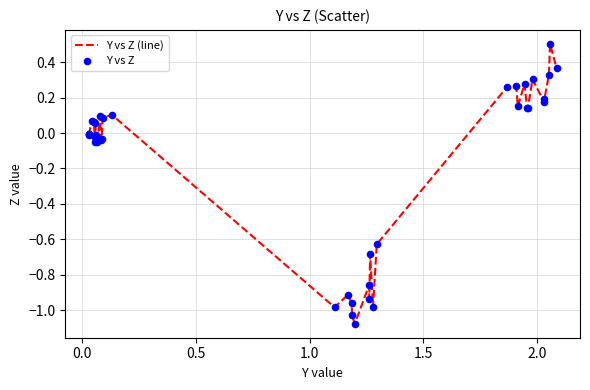

What is the greatest value displayed?

0.5